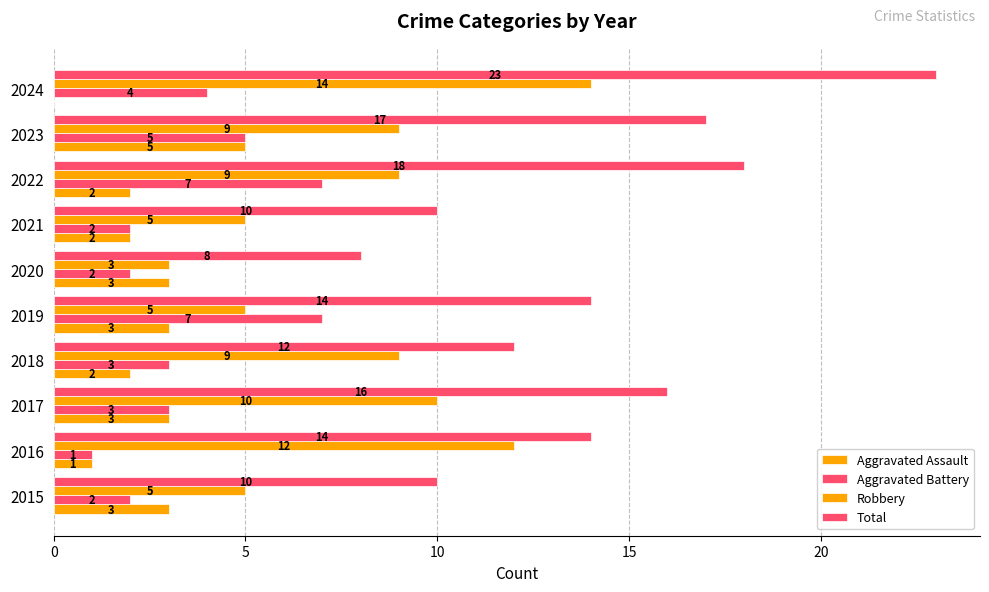

How many series are shown in this chart?

4